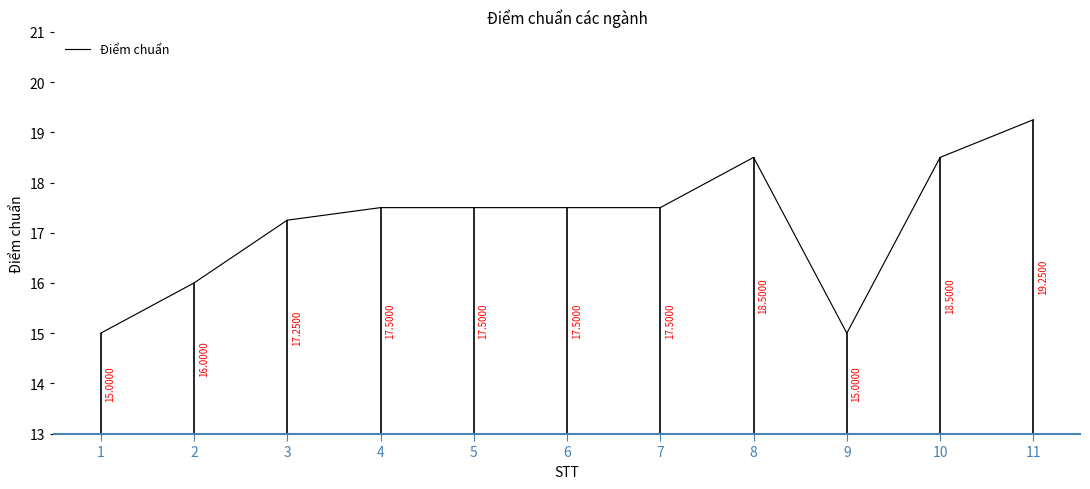

What is the change in value from 6 to 9?

-2.5